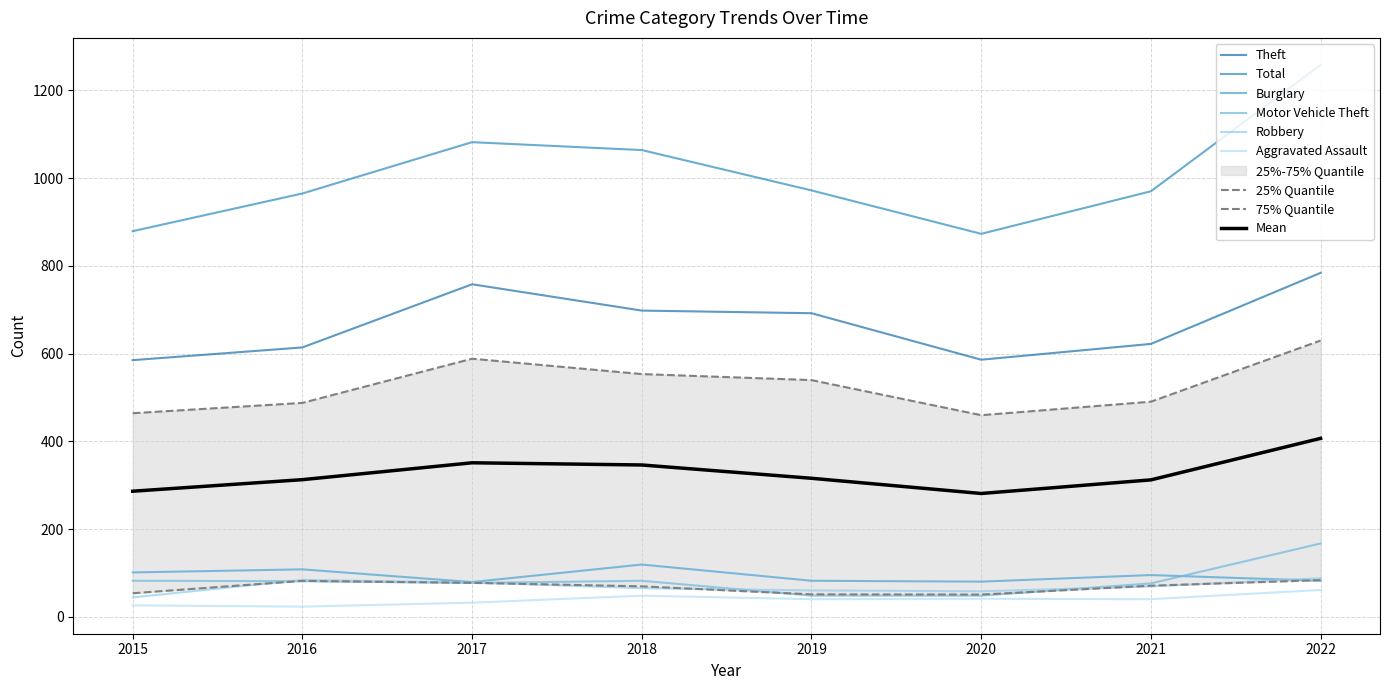

Rank the categories by Motor Vehicle Theft value from highest to lowest.

2022, 2015, 2018, 2016, 2017, 2021, 2019, 2020